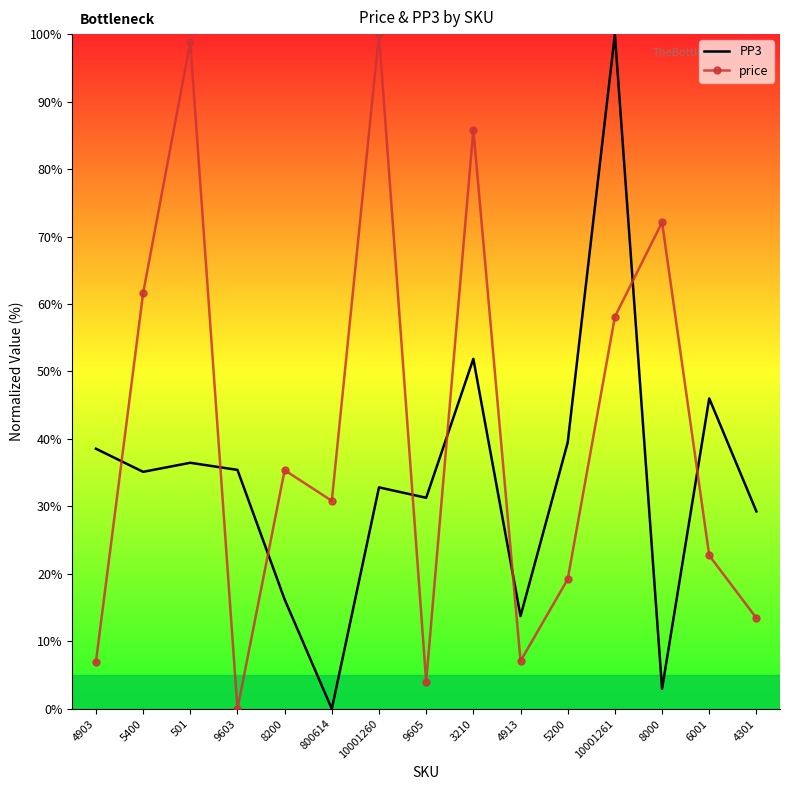

What position from the right is 10001261?

4